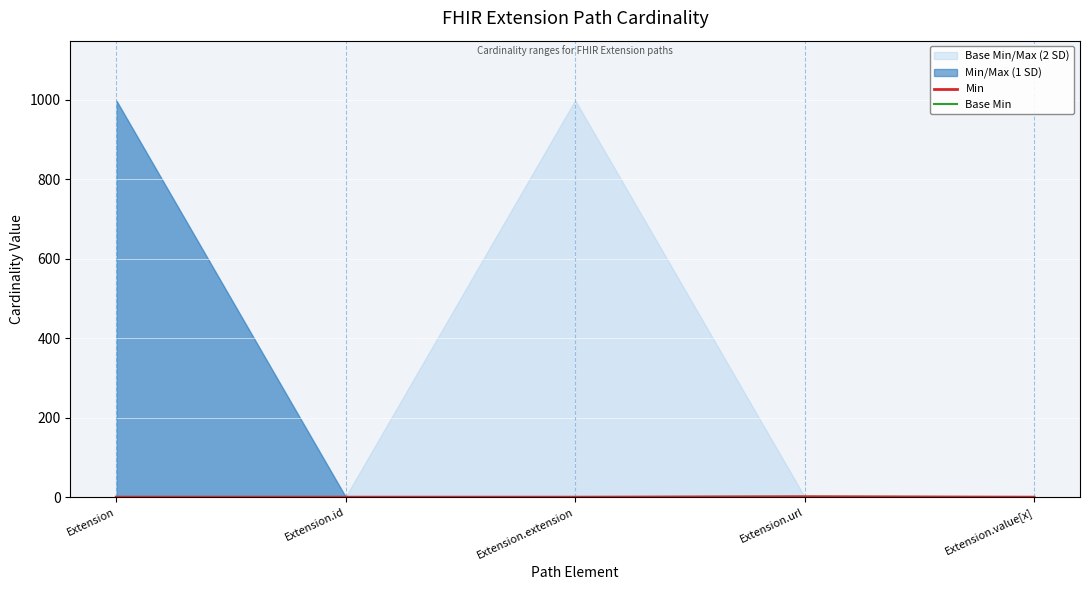

Reading right to left, transcribe all the data shown in this chart.

Min: Extension.value[x]=0	Extension.url=1	Extension.extension=0	Extension.id=0	Extension=0
Base Min: Extension.value[x]=0	Extension.url=1	Extension.extension=0	Extension.id=0	Extension=0